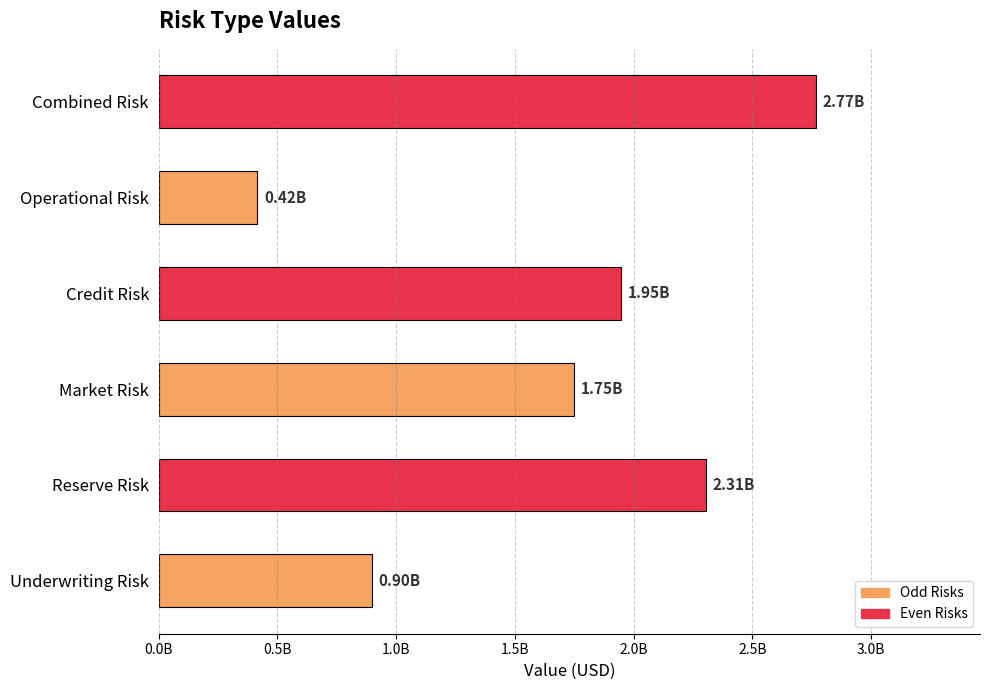

Where is the data nearest to the value 1591171377?

Market Risk